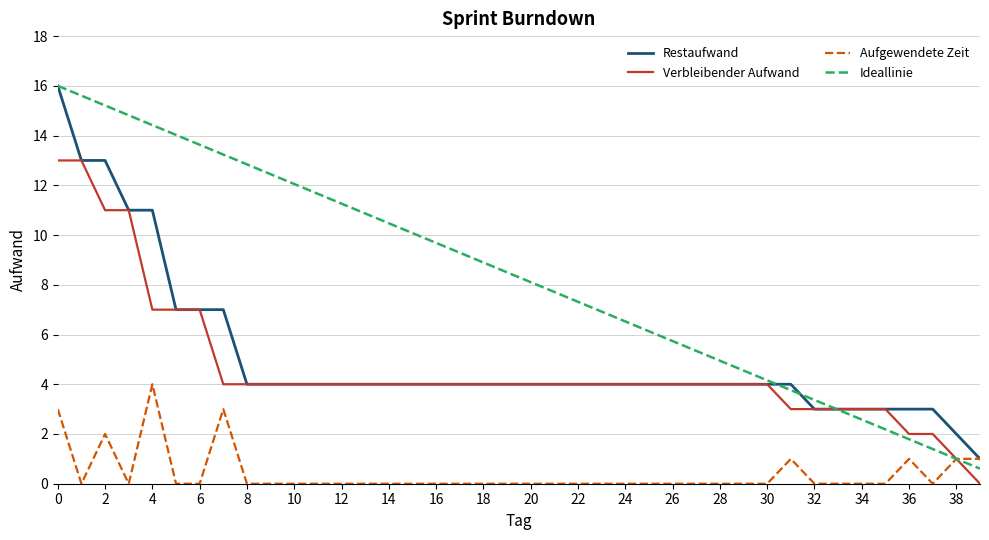

Does the chart have visible grid lines?

Yes